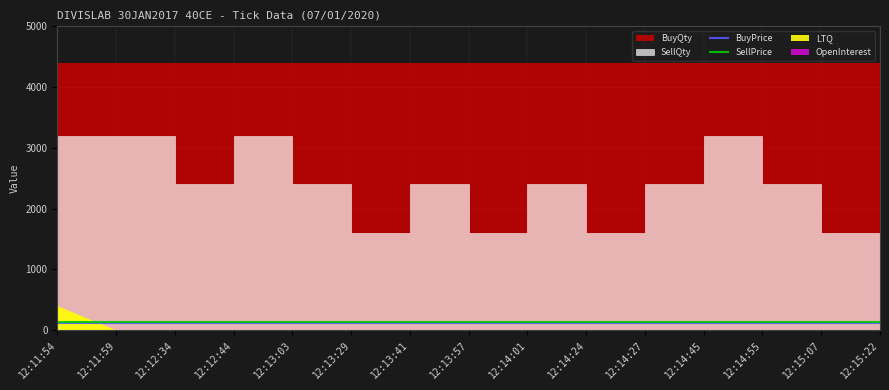

What is the approximate value of SellPrice at 12:15:07?

125.8